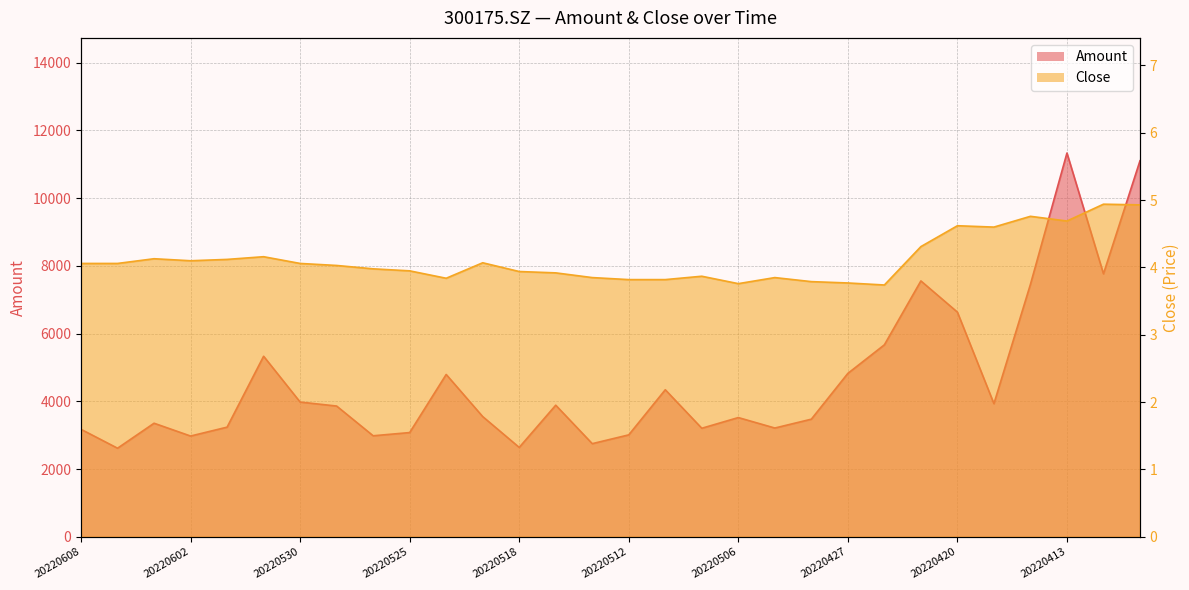

How many interior local valleys does the Amount series have?

9